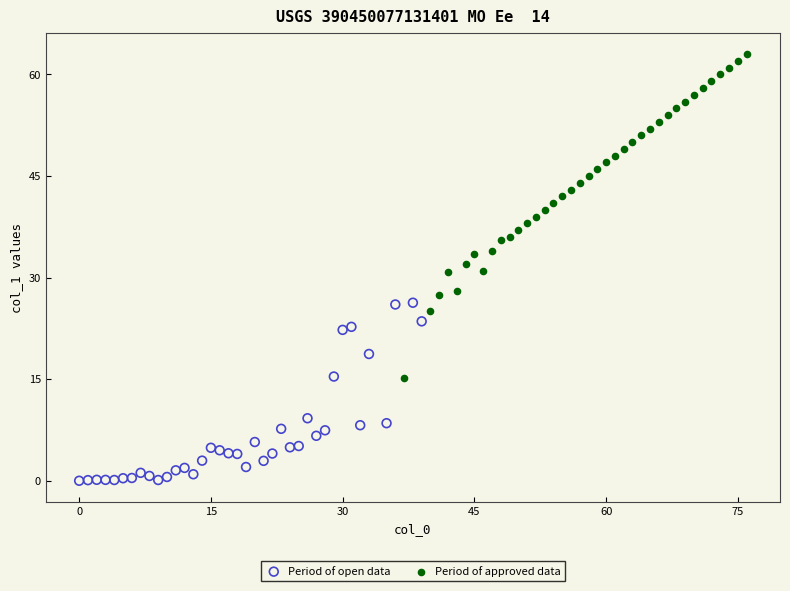

Which series reaches the maximum Y coordinate?

Period of approved data